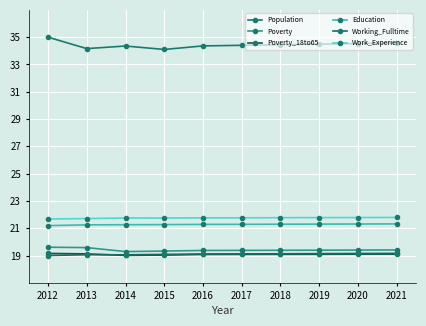

What is the value of the Working_Fulltime point at the 9th from the left?

19.1